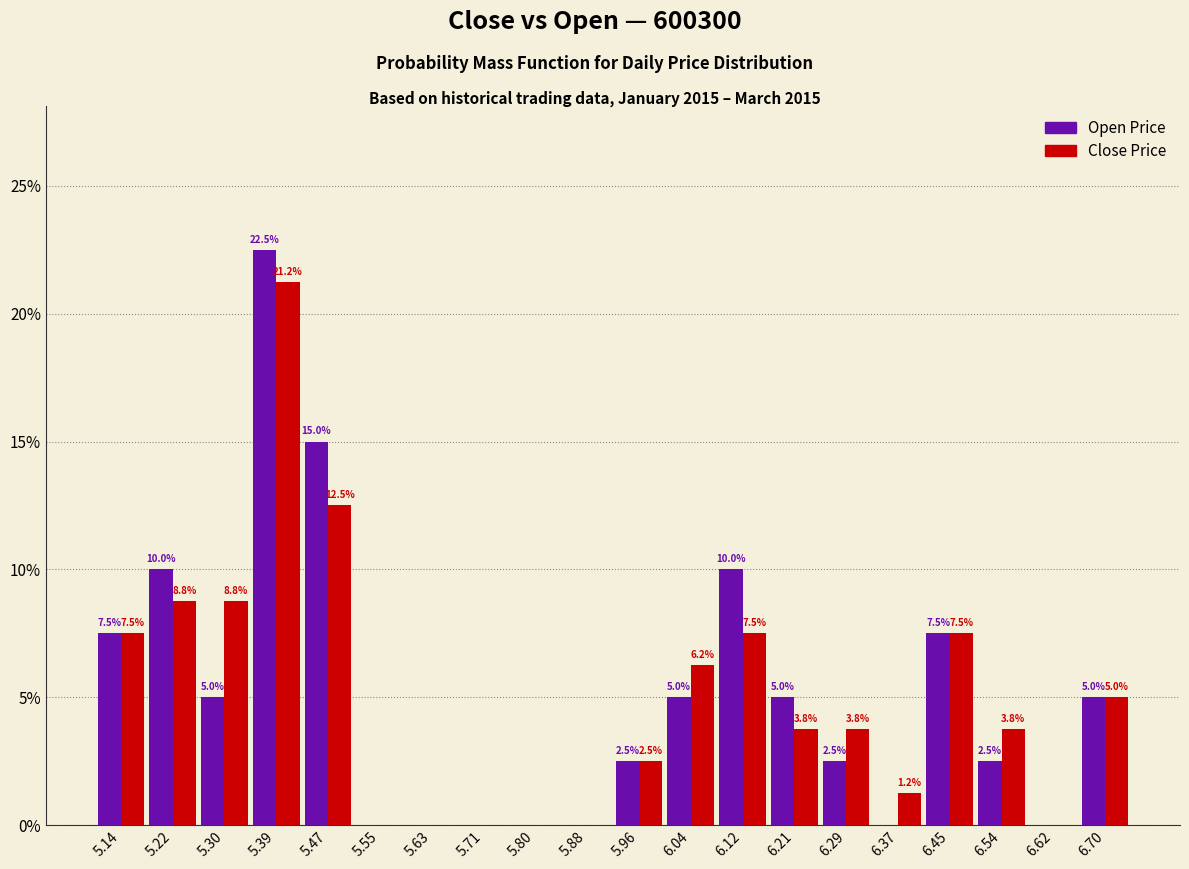

In the Close Price series, which range on the x-axis has the tallest bar?

5.34 to 5.43